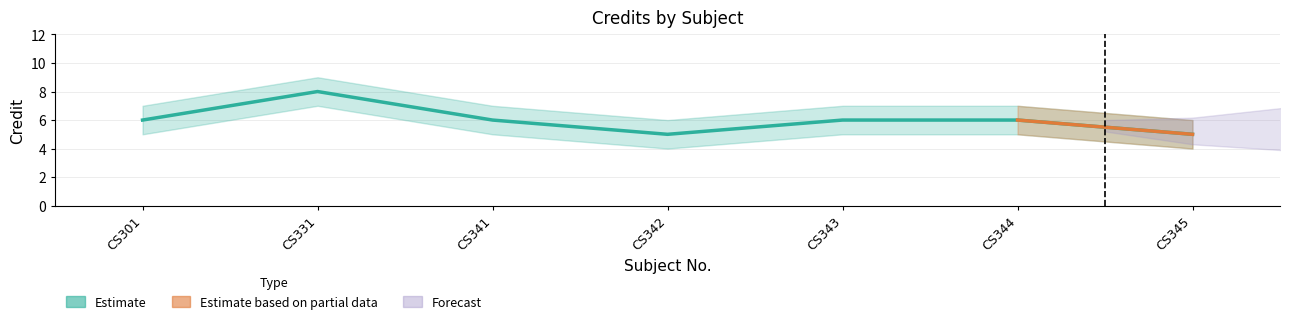

List the series in order of their peak value, highest first.

Credit_upper, Credit, Credit_lower